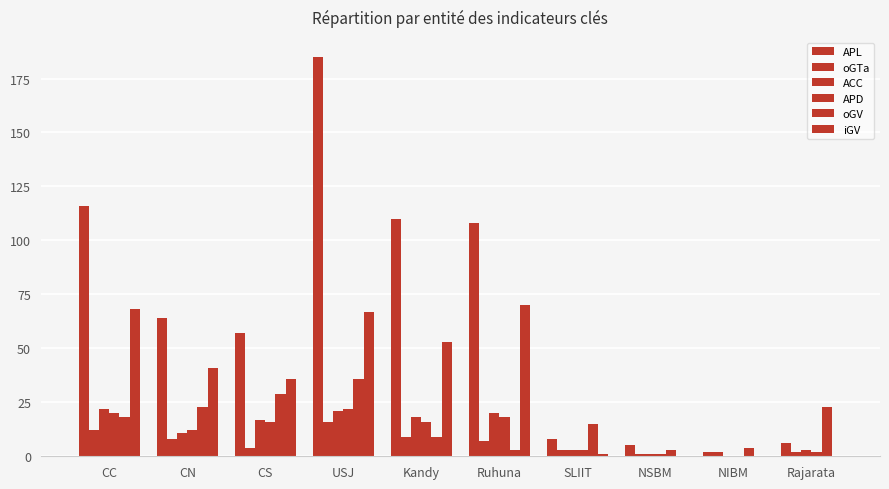

What is the approximate value of oGTa at CC, to the nearest 5?

10